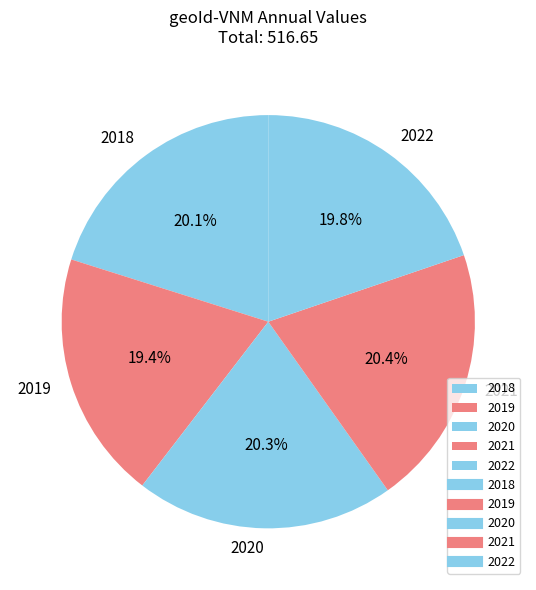

Does 2018 represent more than half of the total?

No